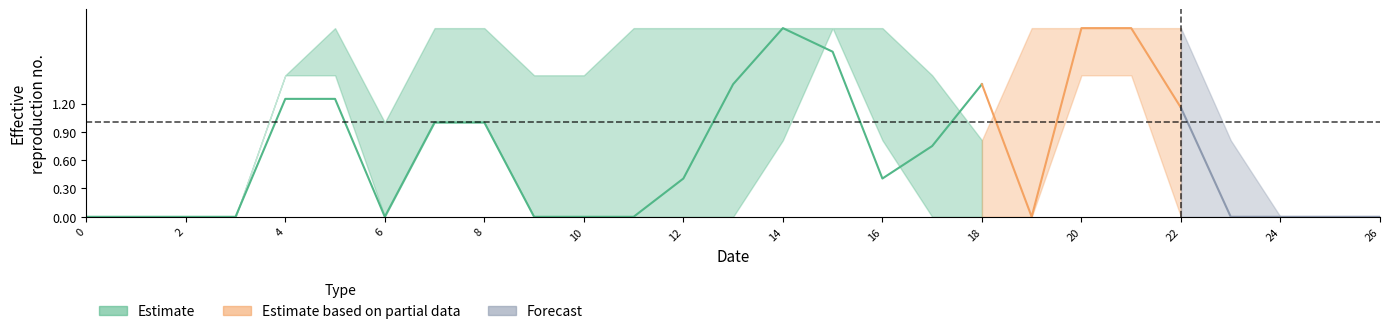

Where is the first local minimum for col_14?

6